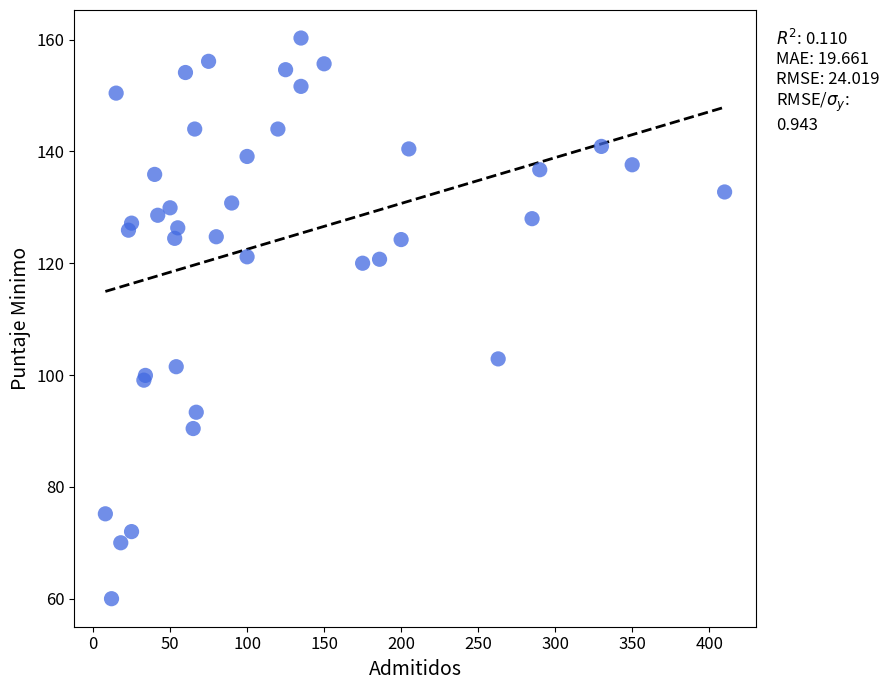

What Y value in the scatter plot is closest to 110?

102.9